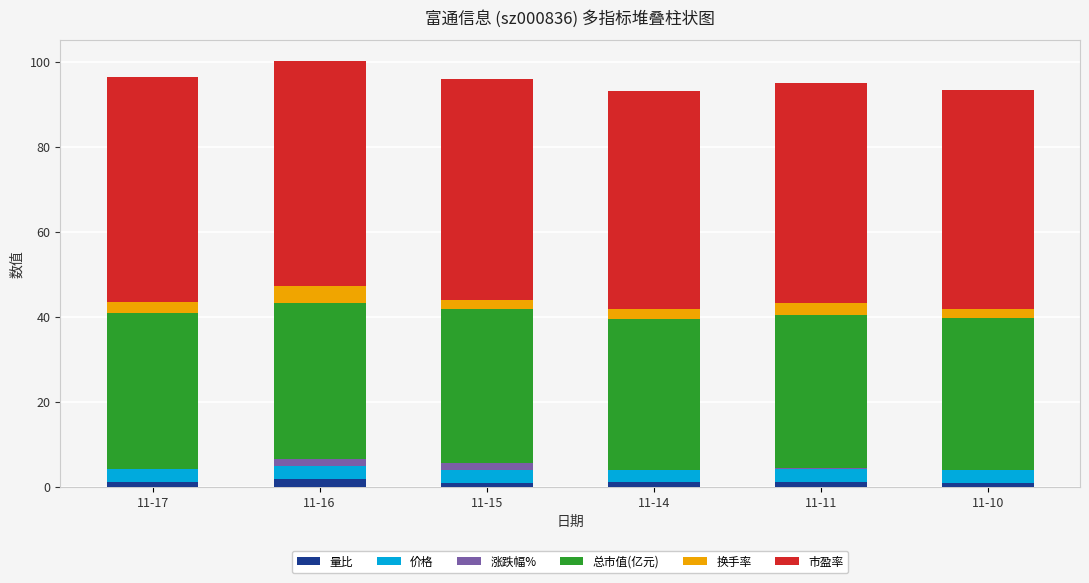

True or false: 量比 has a value of 1.8 at 11-16.

True